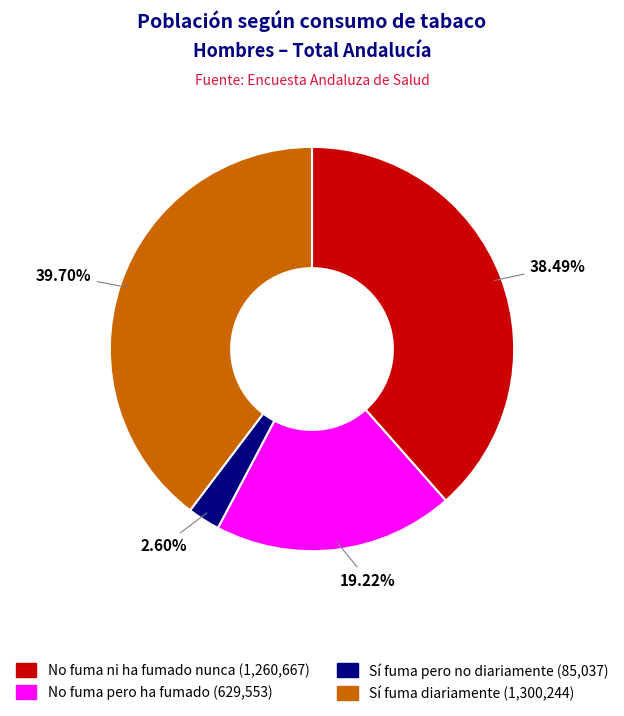

Is there a majority slice in this chart?

No